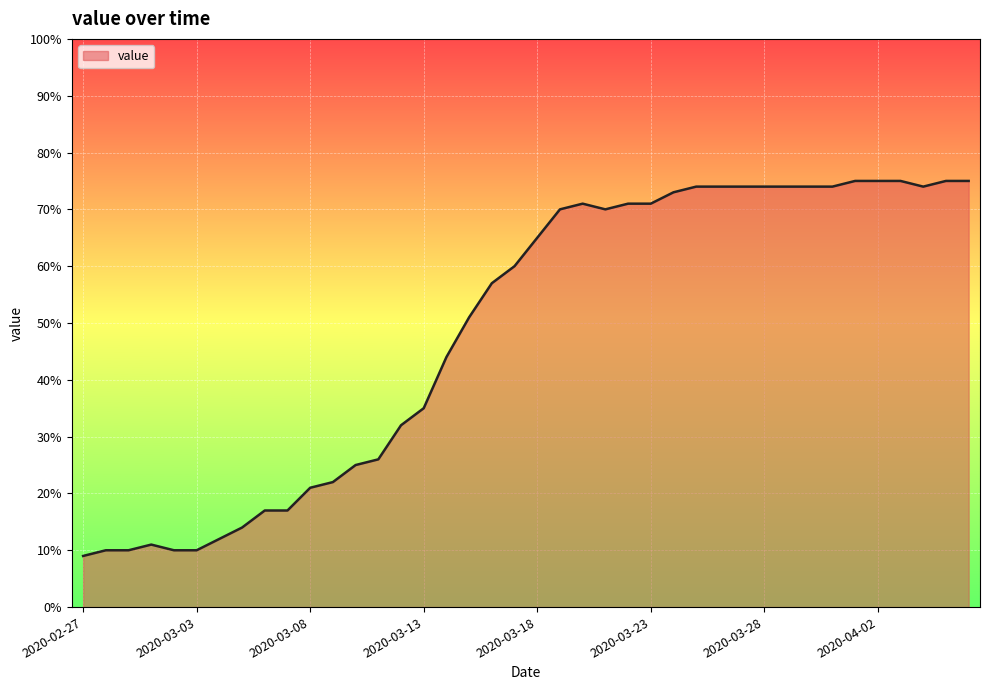

What is the difference between the maximum and minimum values?

66